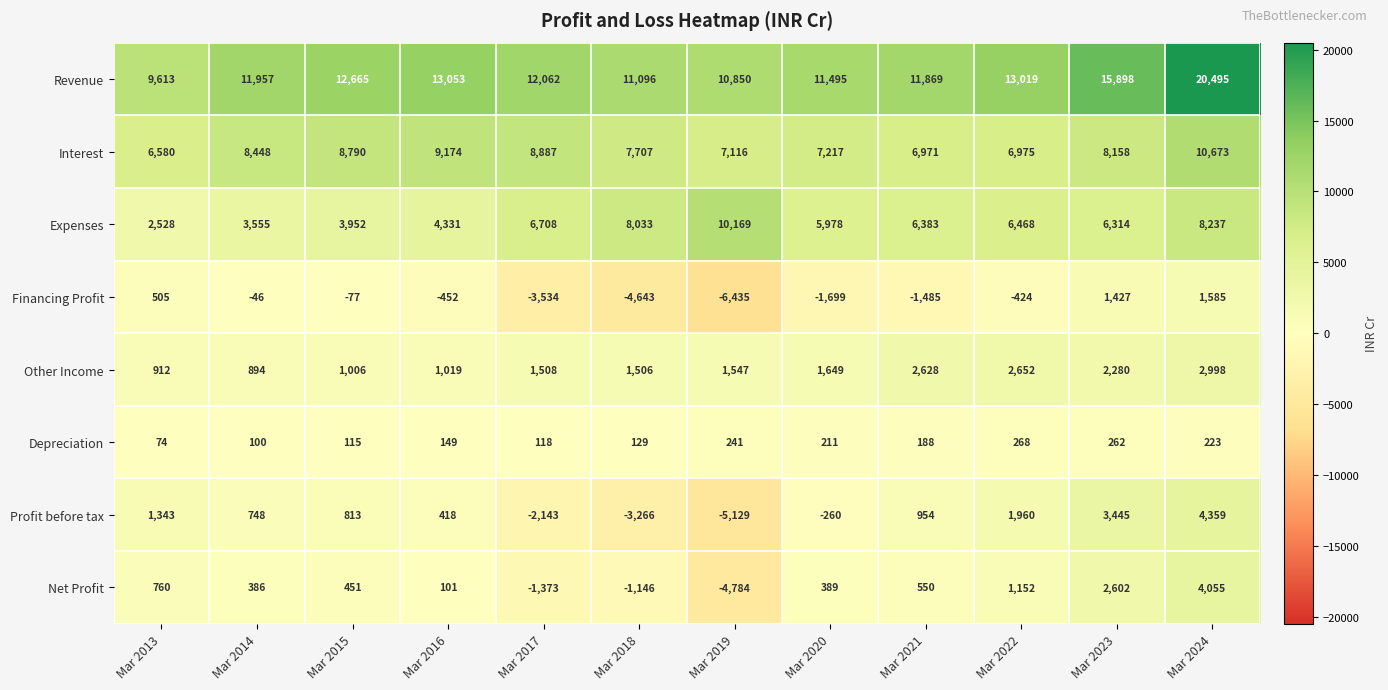

At Mar 2017, list the series in order from smallest to largest.

Financing Profit, Profit before tax, Net Profit, Depreciation, Other Income, Expenses, Interest, Revenue